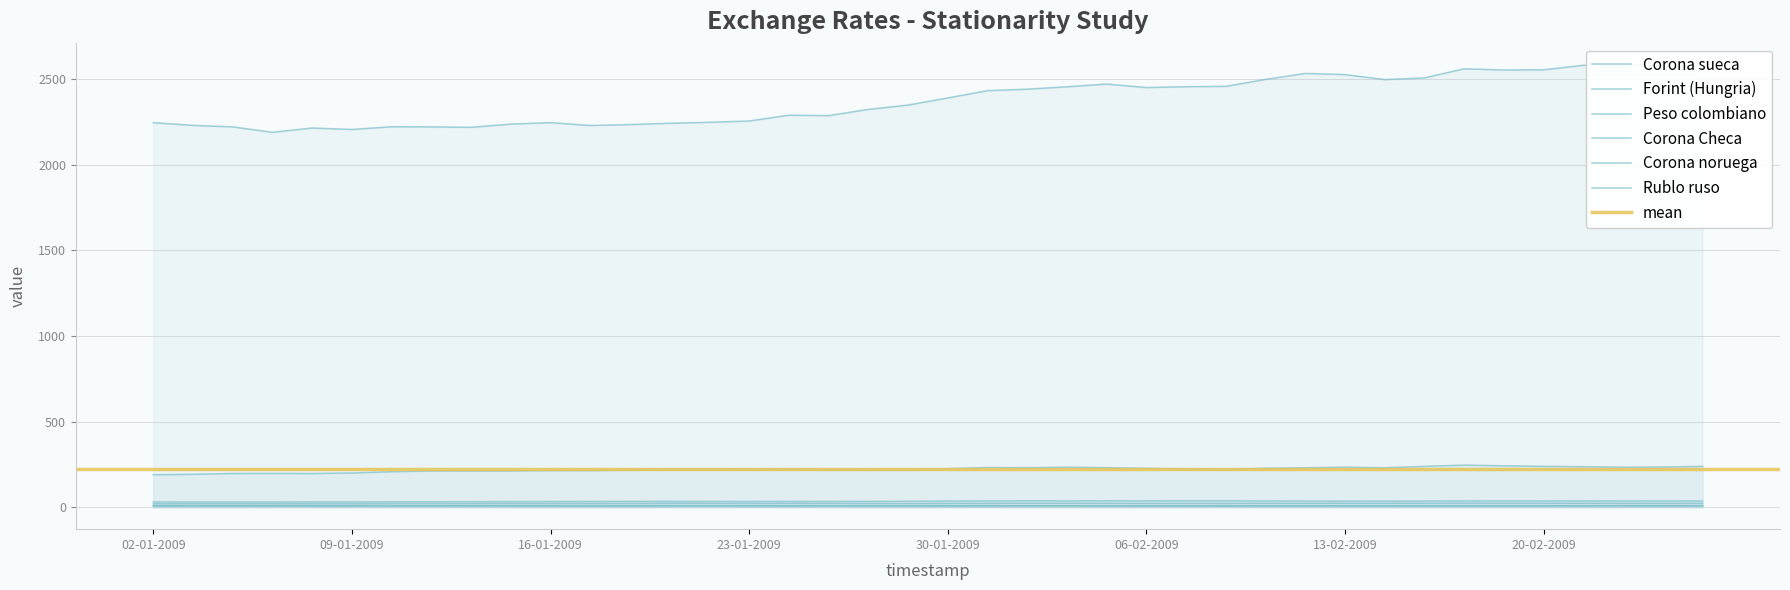

True or false: Rublo ruso and Forint (Hungria) cross at least once.

False